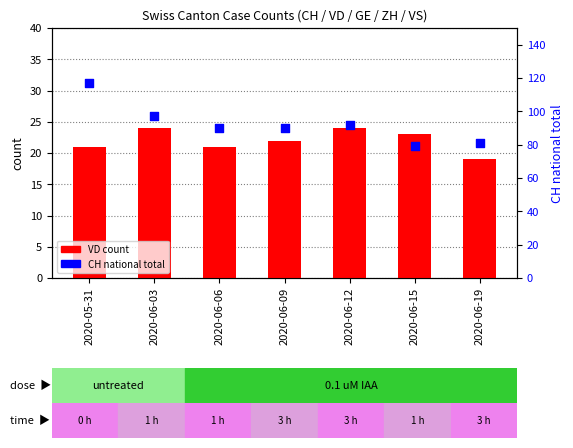

What are all the series names shown in the legend?

VD count, CH national total